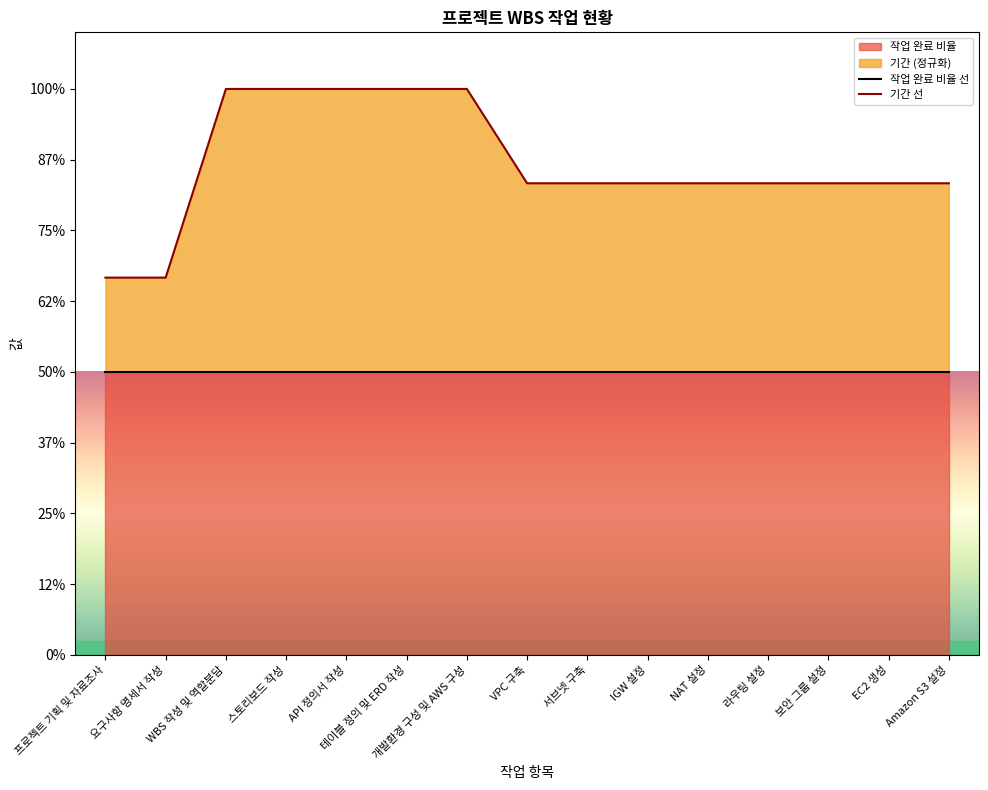

What is the label of the 11th point from the right?

API 정의서 작성